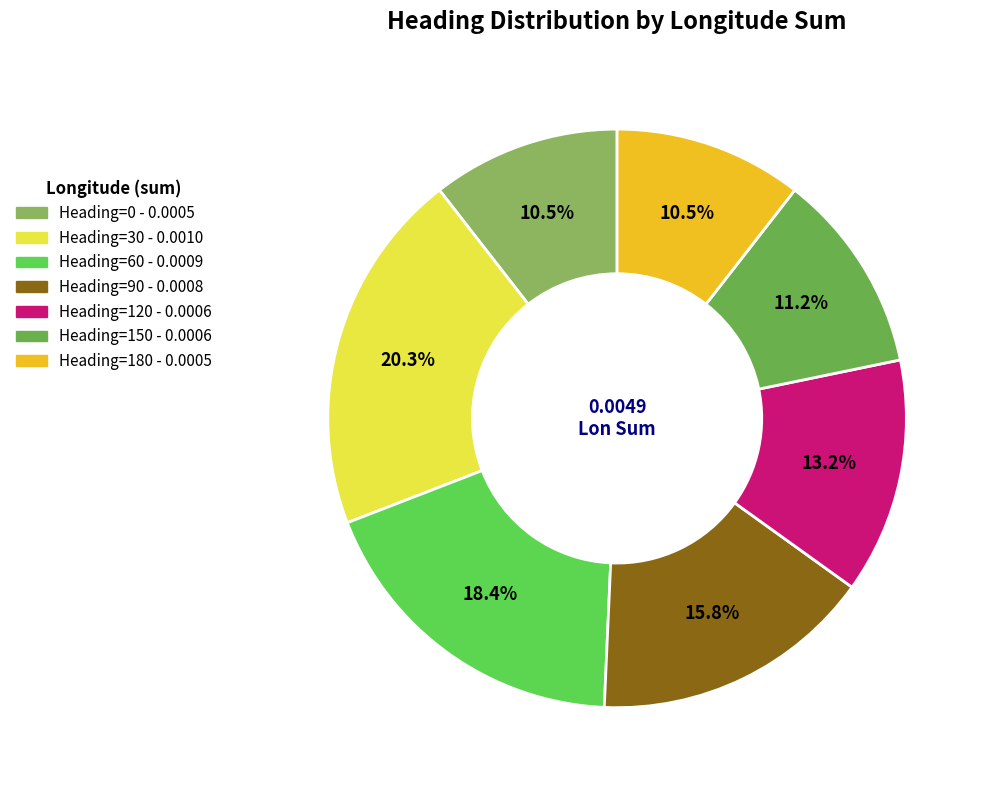

What percentage is NOT represented by Heading=180?

89.5%